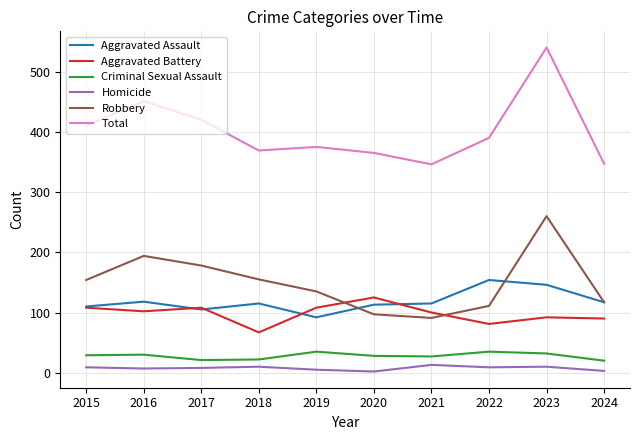

What is the sum of all Homicide values?

76